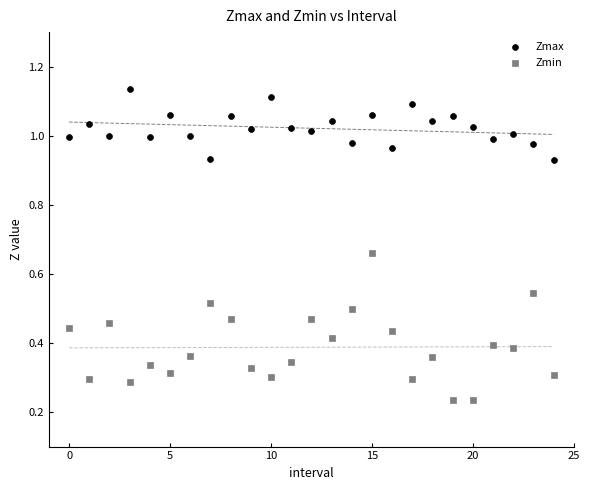

Which series has the largest Y range (max minus min)?

Zmin